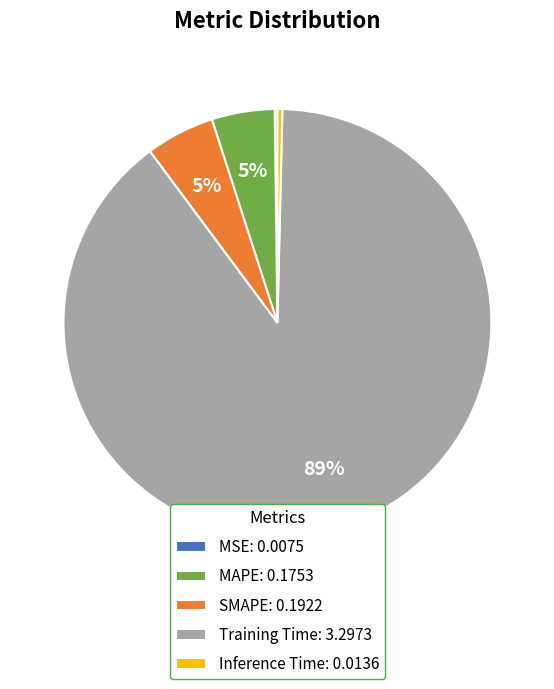

What is the largest slice in the pie chart?

Training Time